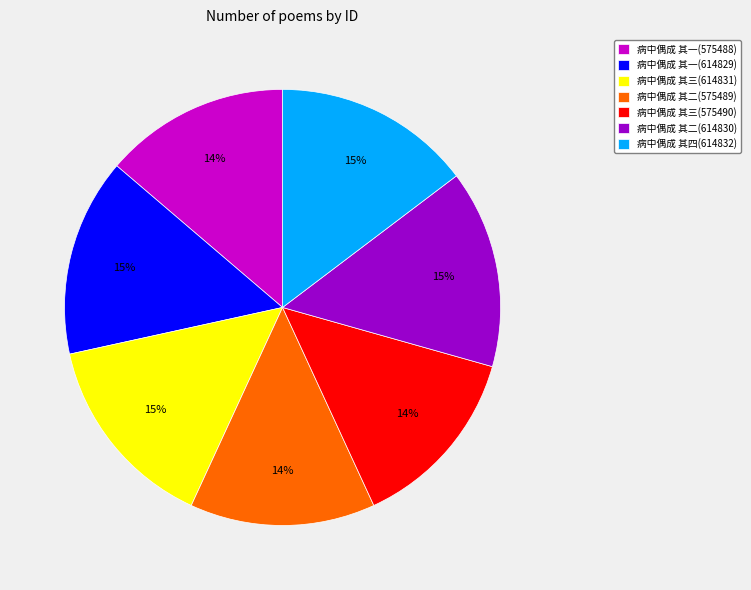

What percentage is the 病中偶成 其四(614832) slice, to the nearest percent?

15%